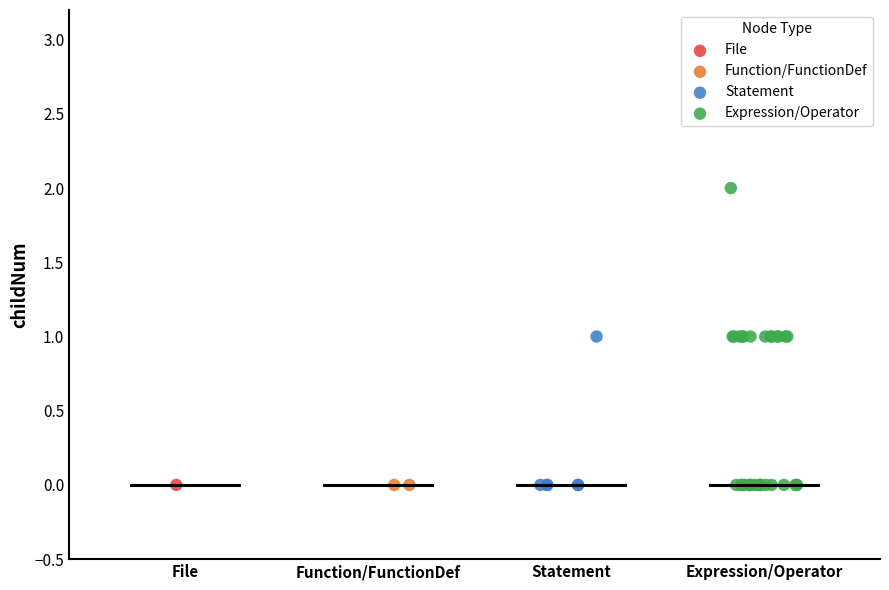

Which series reaches the maximum Y coordinate?

Expression/Operator